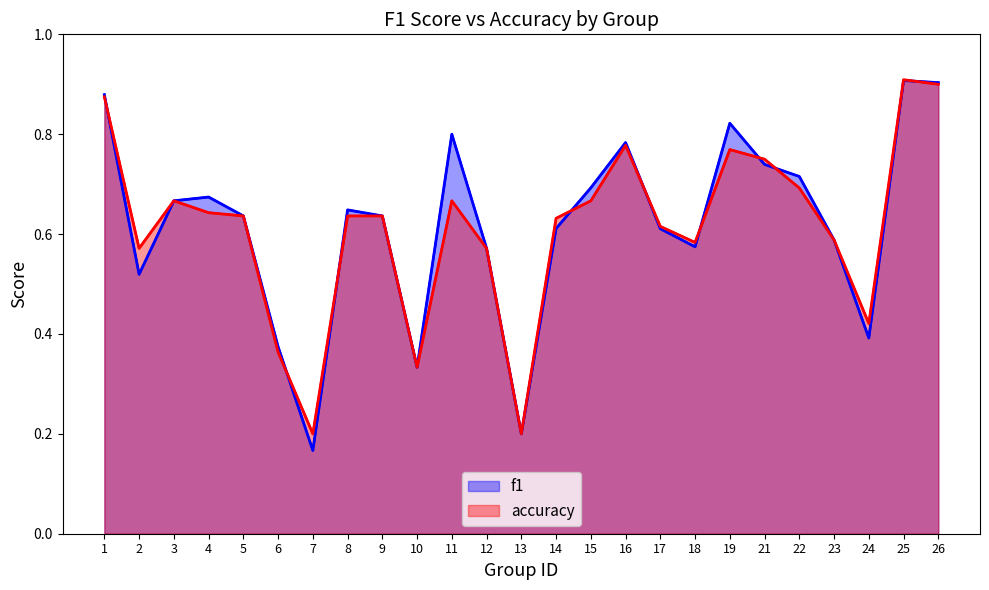

Is it true that f1 equals 1.5 at 1?

False